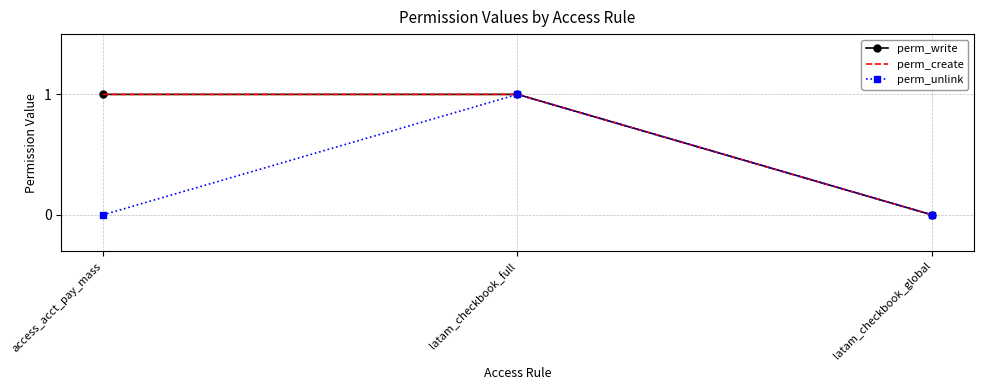

How many distinct data groups are displayed?

3